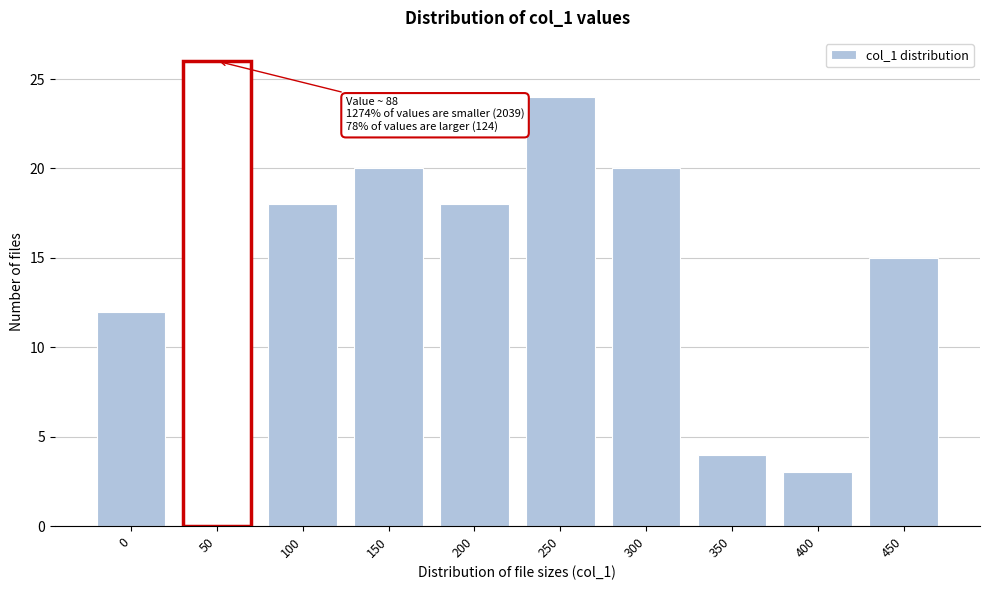

Reading right to left, what are all the values shown in this chart?

15	3	4	20	24	18	20	18	26	12